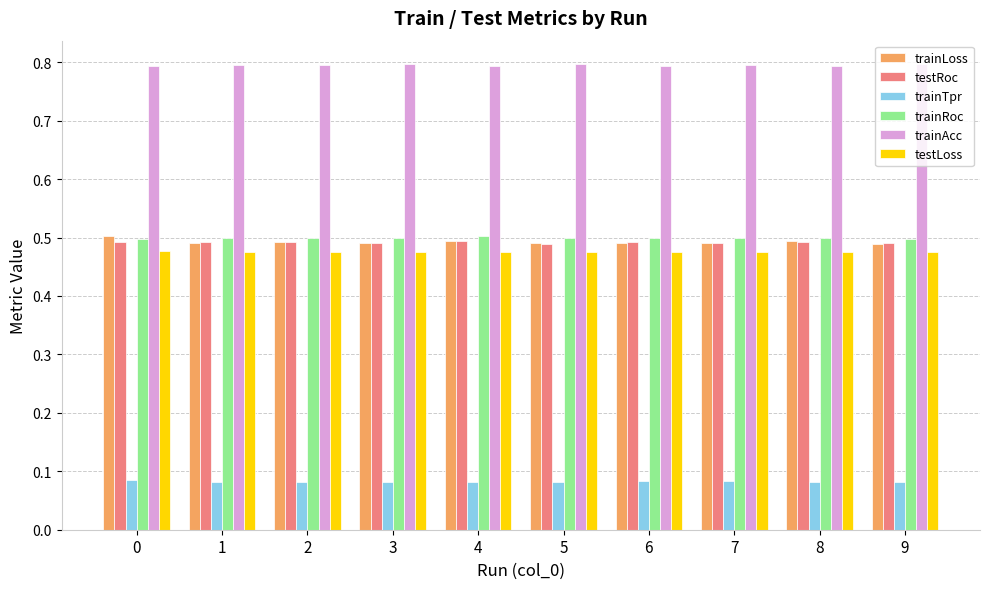

How many trainTpr values are between 0 and 1?

10